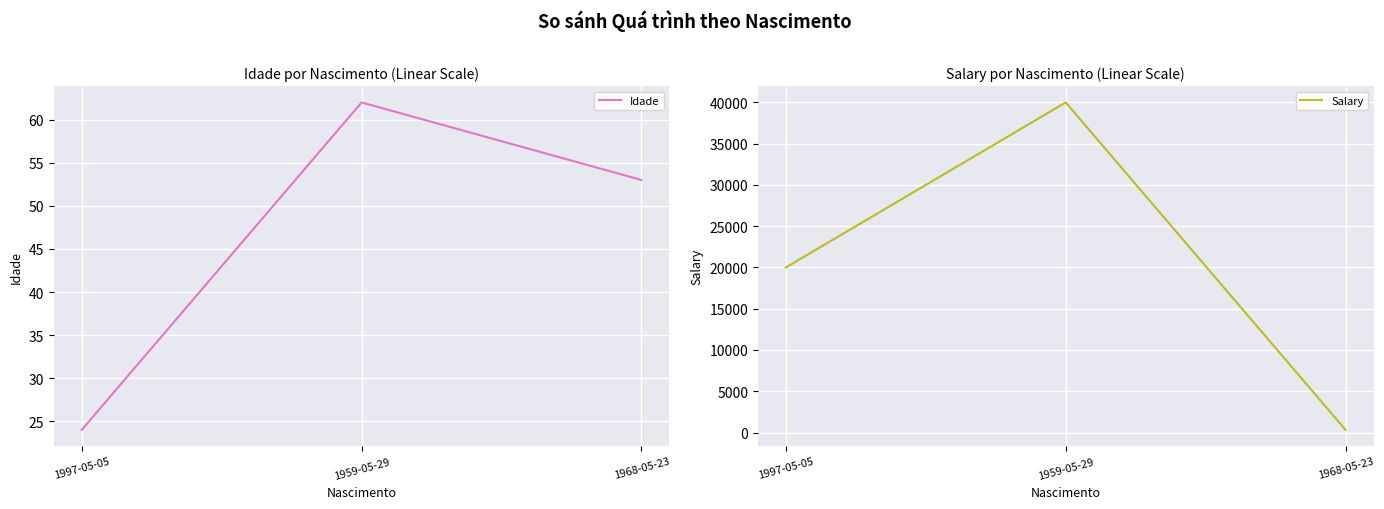

Which has a higher value, 1968-05-23 or 1997-05-05?

1968-05-23